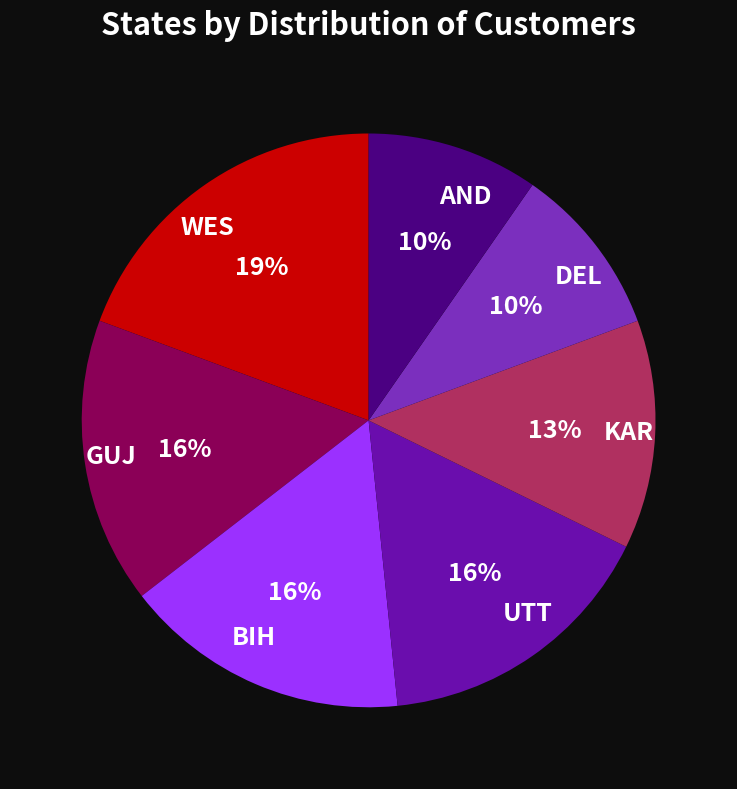

To the nearest percent, what portion does BIH represent?

16%